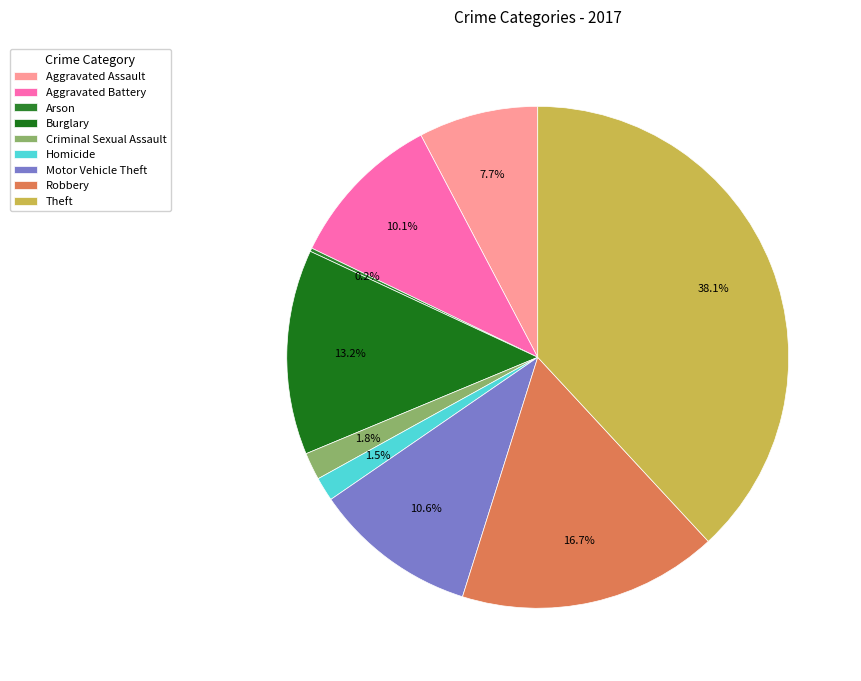

To the nearest percent, what is the difference between the largest and smallest slice percentages?

38%